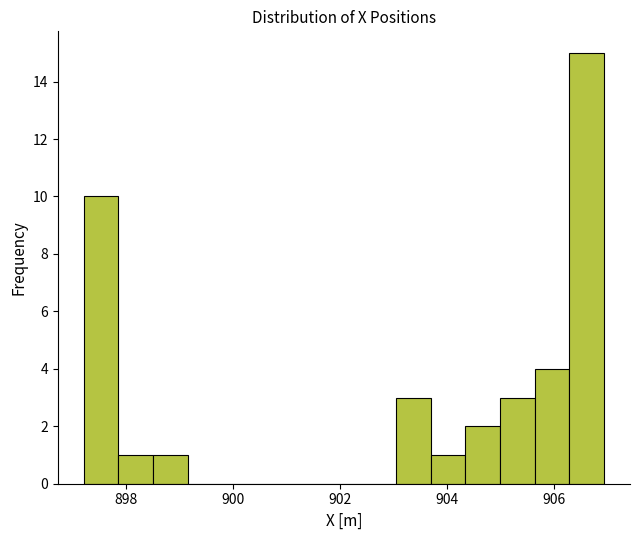

Read against the x-axis, roughly where is the centre of the tallest bar?

906.6